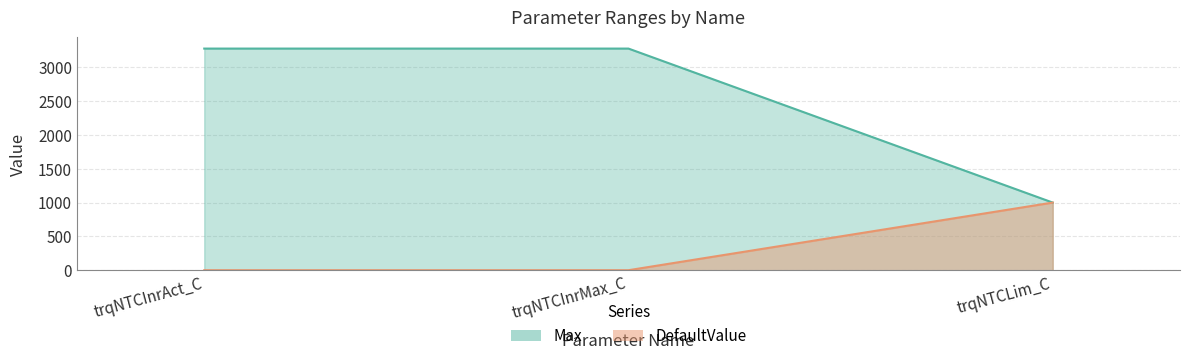

The Max series shows 3276.7 at trqNTCInrAct_C. True or false?

True